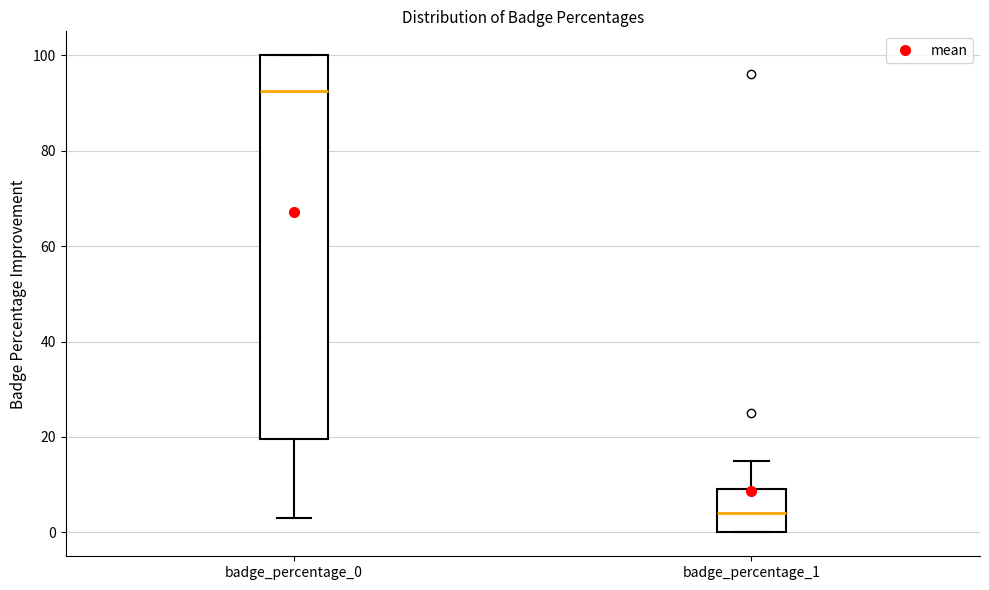

Reading left to right, transcribe this box plot: for each box, give where its median line is, the range the box spans, and where its two whiskers end, as read against the y-axis. The values are not printed on the chart, so give them approximately, as read against the axis.

badge_percentage_0: median 92, box 20 to 100, whiskers 4 to 100
badge_percentage_1: median 4, box 0 to 10, whiskers 0 to 16